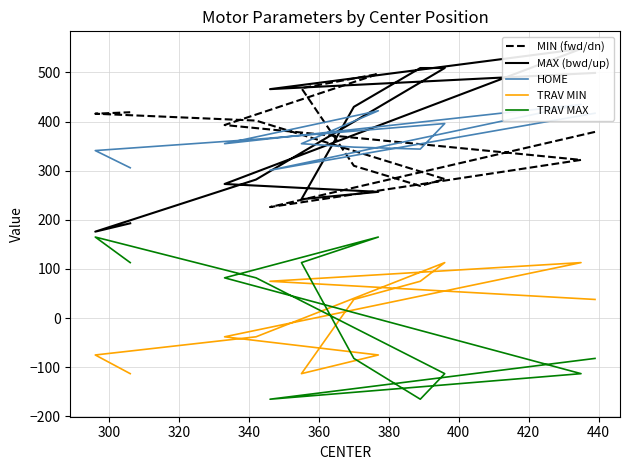

What is the total value across all series at 360?

1266